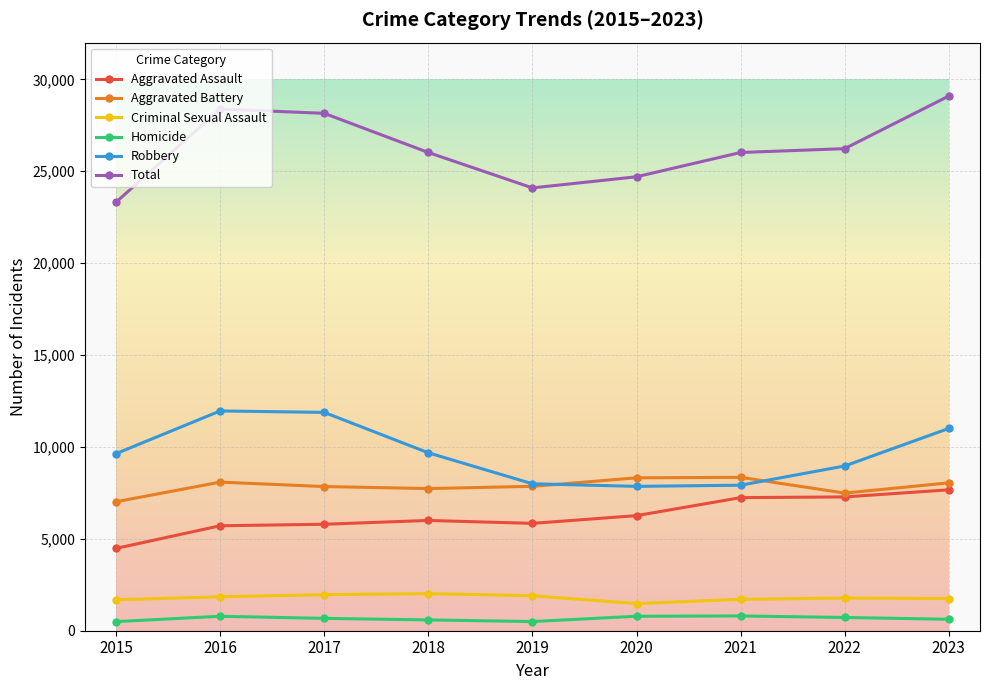

Is the value of Robbery at 2018 greater than the value of Homicide at 2017?

Yes